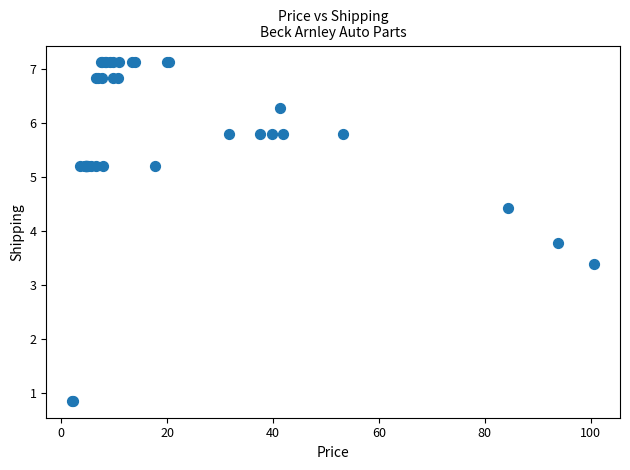

What Y value in the scatter plot is closest to 3?

3.4